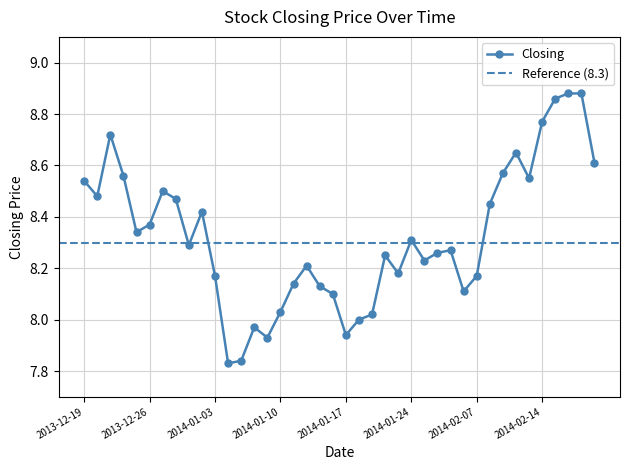

What is the difference between the values at 2014-01-07 and 2014-01-15?

0.3